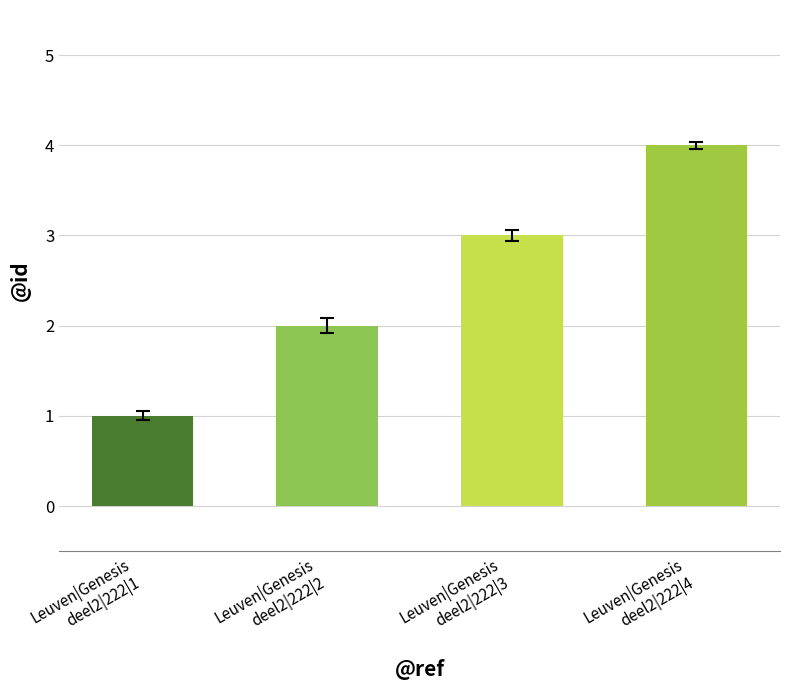

What is the sum of all values?

10